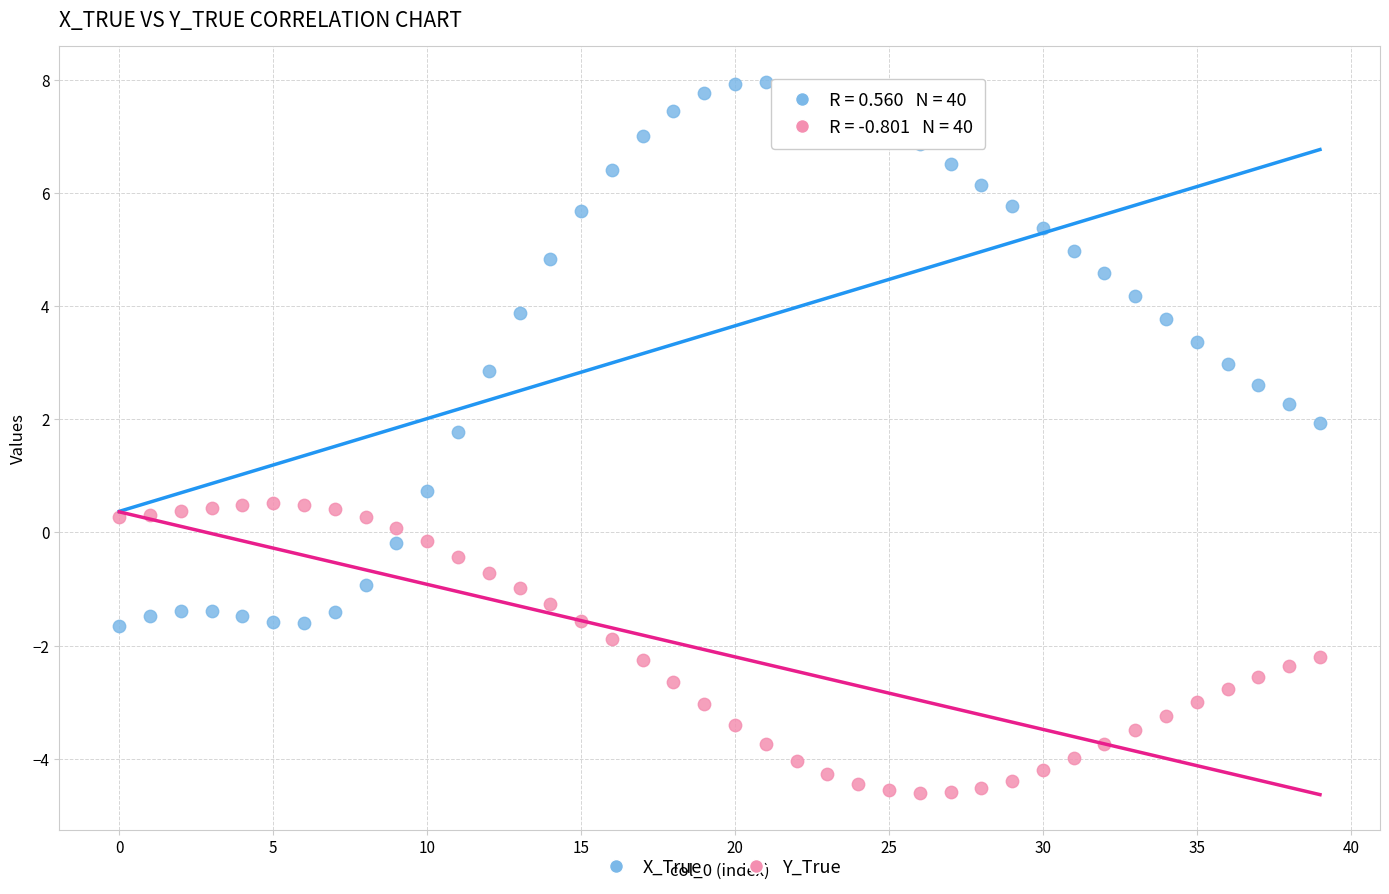

Which series reaches the maximum Y coordinate?

X_True